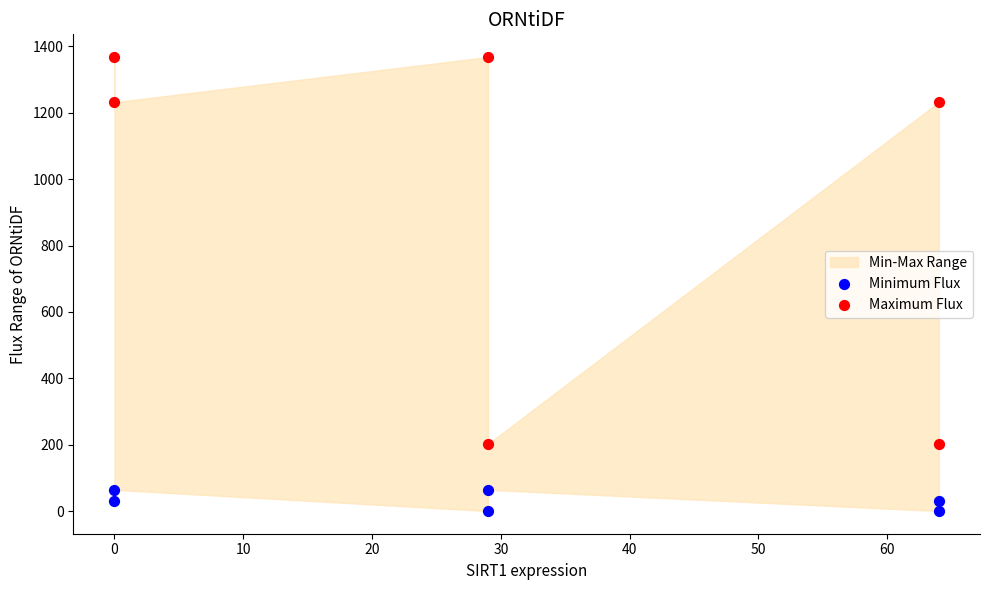

Which series has the widest spread of Y values?

Maximum Flux